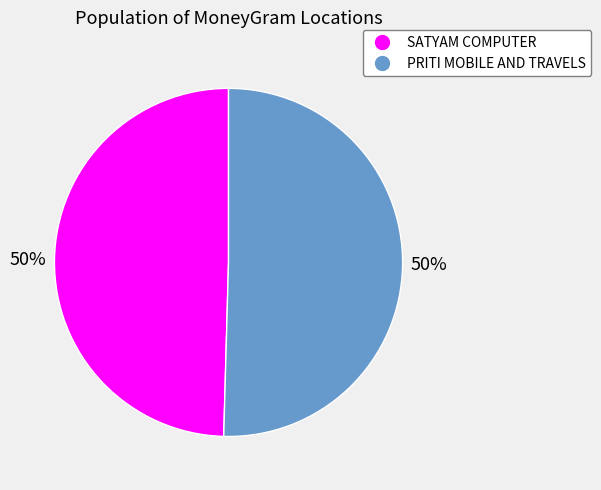

Is the sum of SATYAM COMPUTER and PRITI MOBILE AND TRAVELS greater than half?

Yes